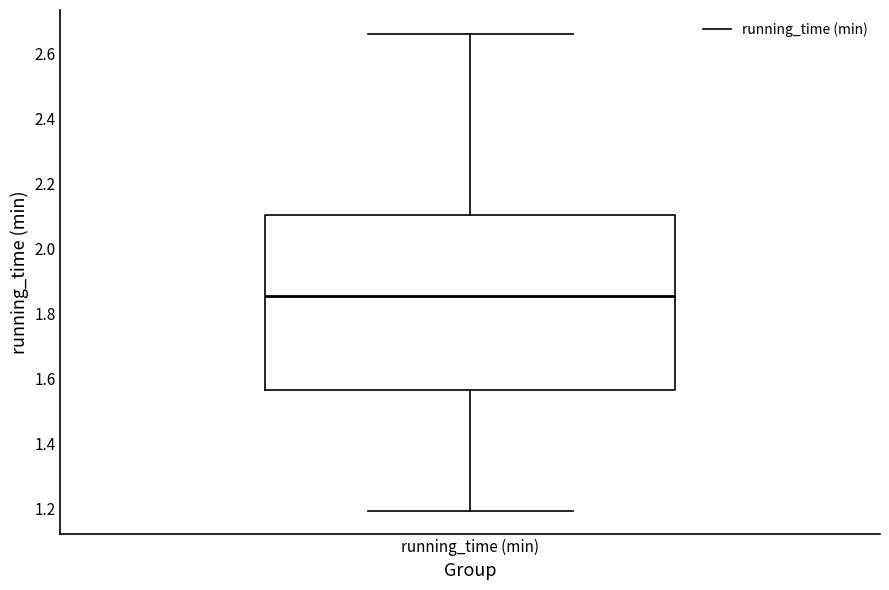

Transcribe this box plot: give where the median line is, the range the box spans, and where the two whiskers end, as read against the y-axis. The values are not printed on the chart, so give them approximately, as read against the axis.

median 1.86, box 1.56 to 2.10, whiskers 1.20 to 2.66